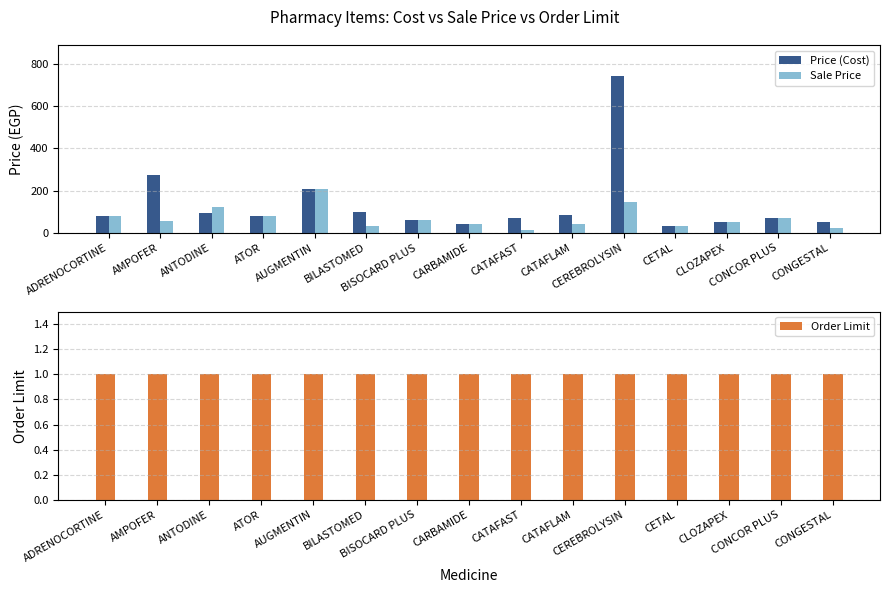

The Sale Price series shows 31.0 at CETAL. True or false?

True